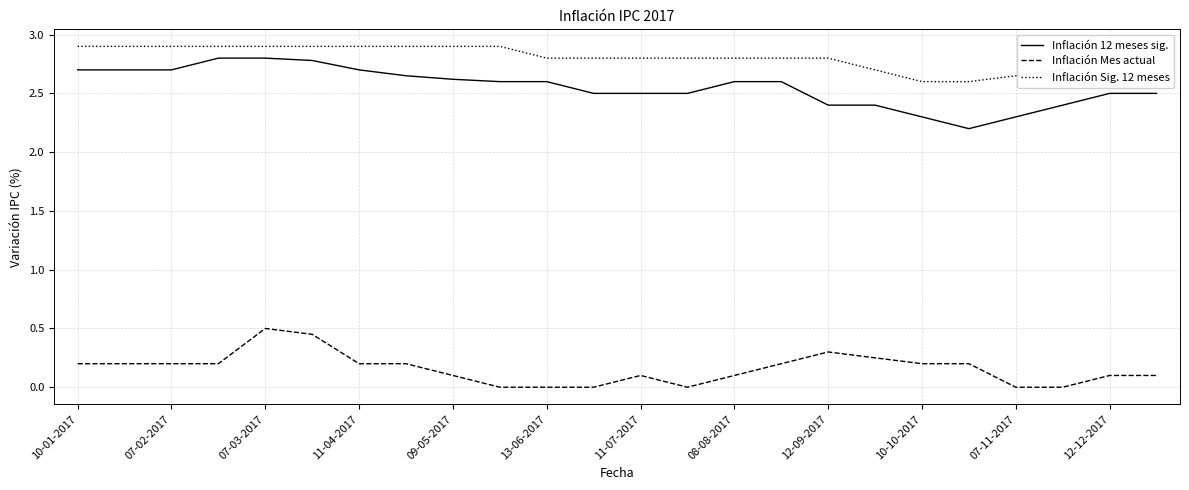

True or false: Inflación 12 meses sig. and Inflación Mes actual cross at least once.

False